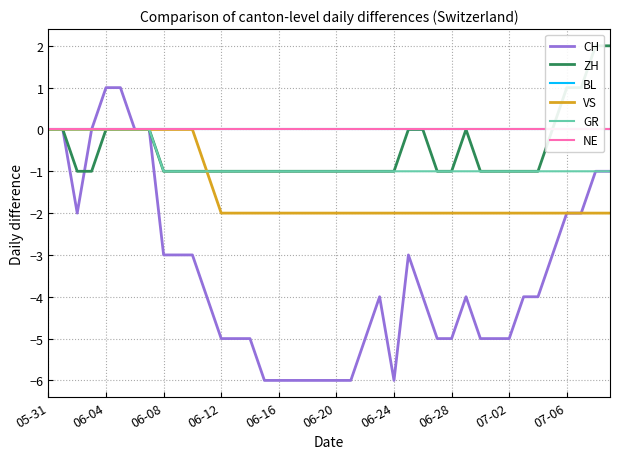

Which series has the largest total across all categories?

BL